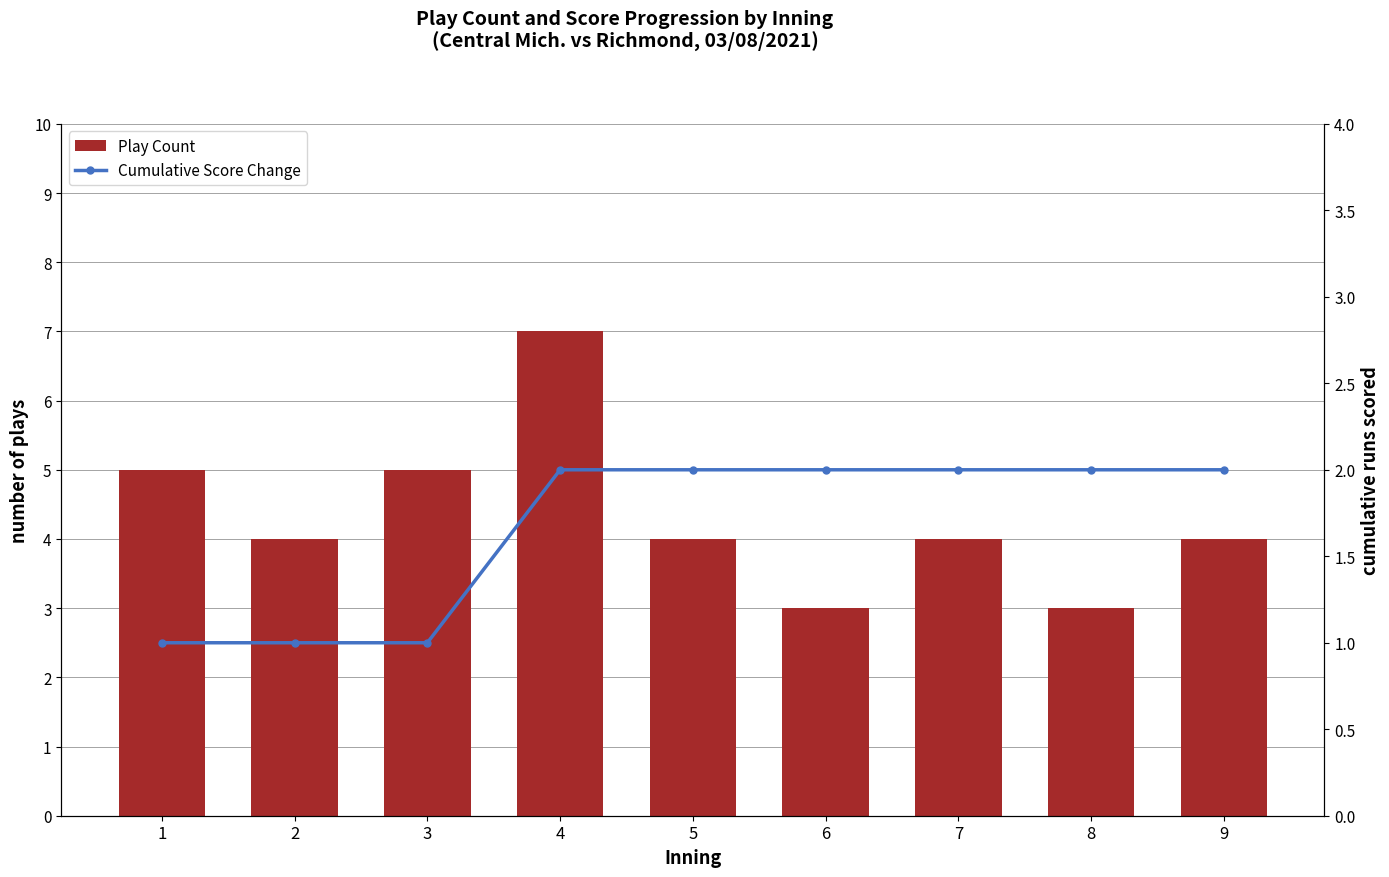

At which label is Cumulative Score Change closest to 1?

1